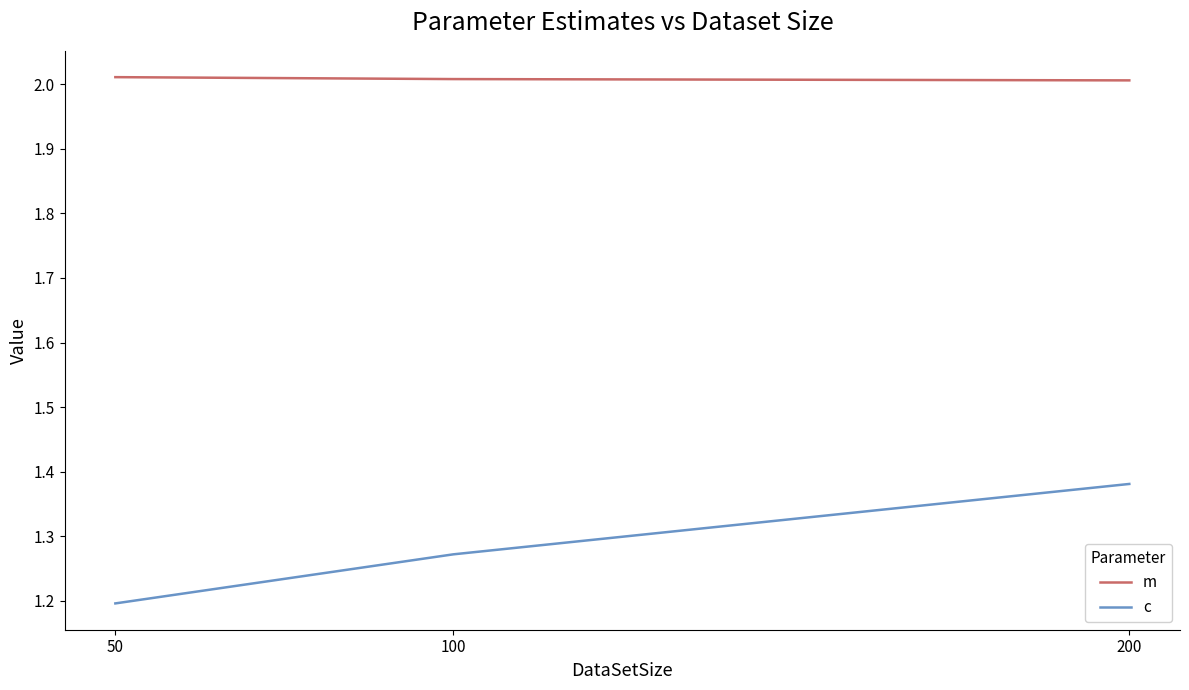

Where is c nearest to the value 1?

50